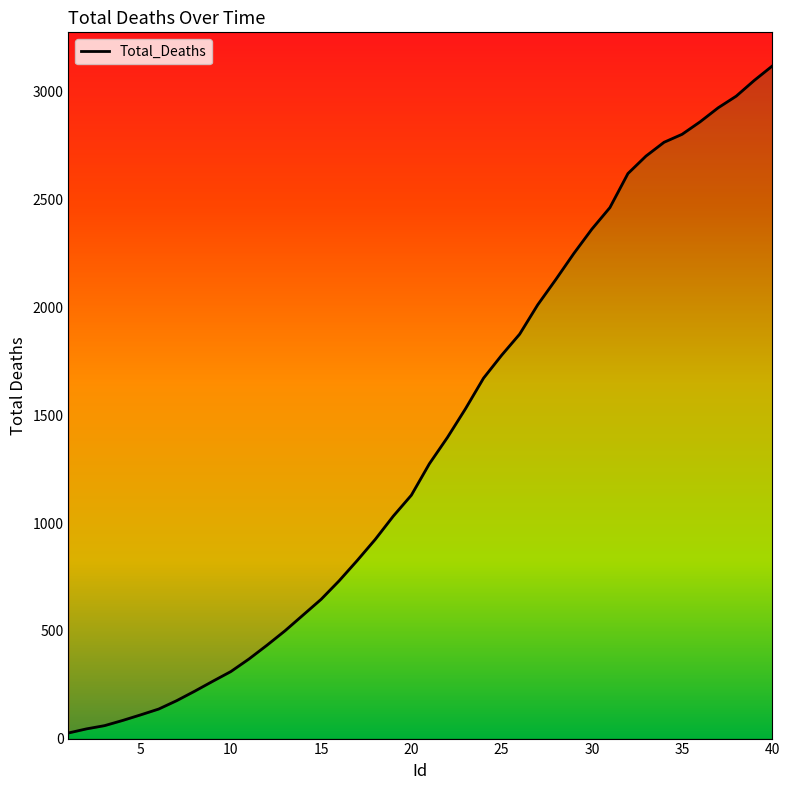

What is the greatest value displayed?

3120